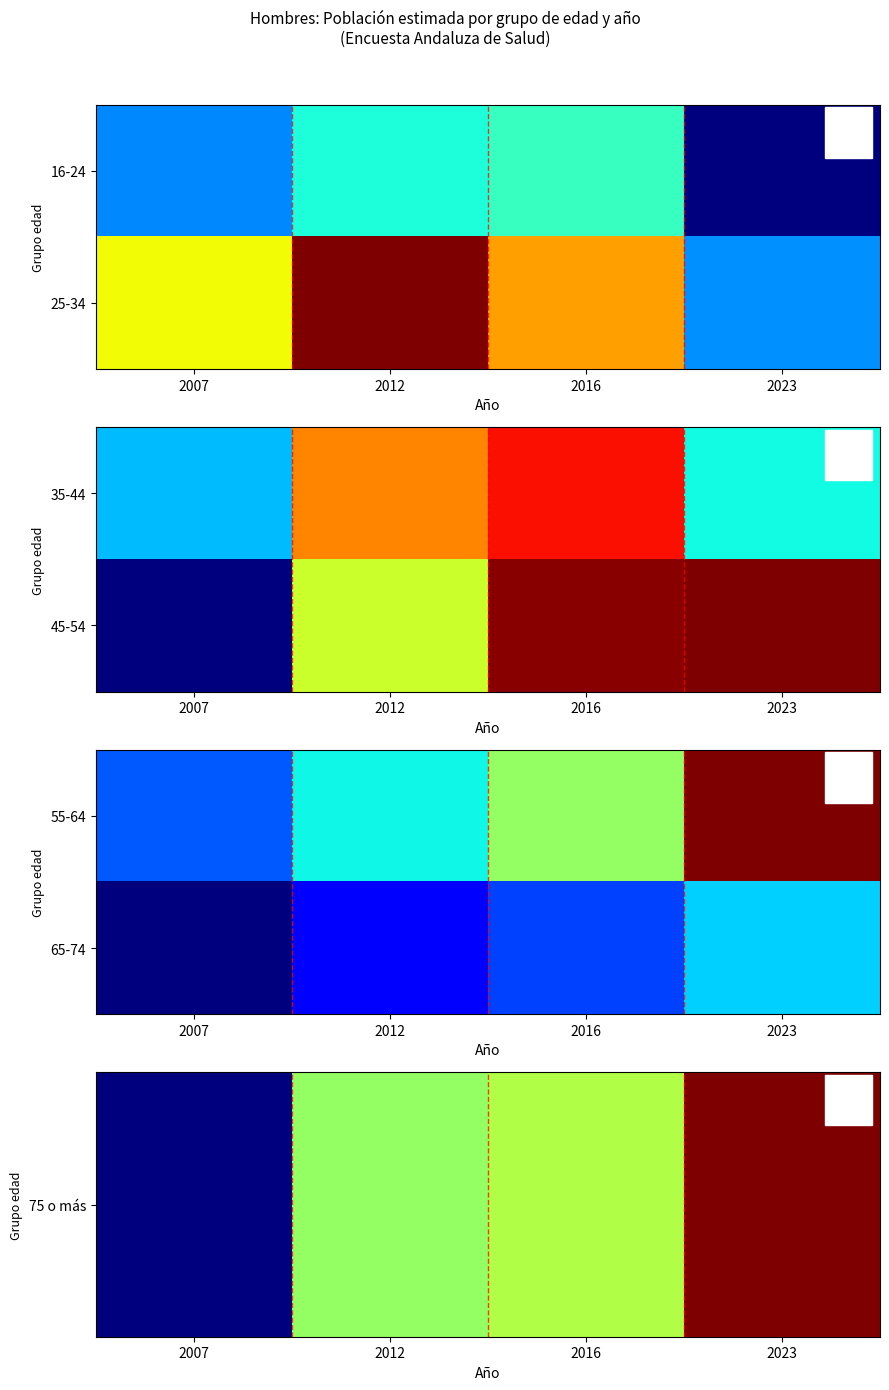

How many categories are shown in the chart?

4